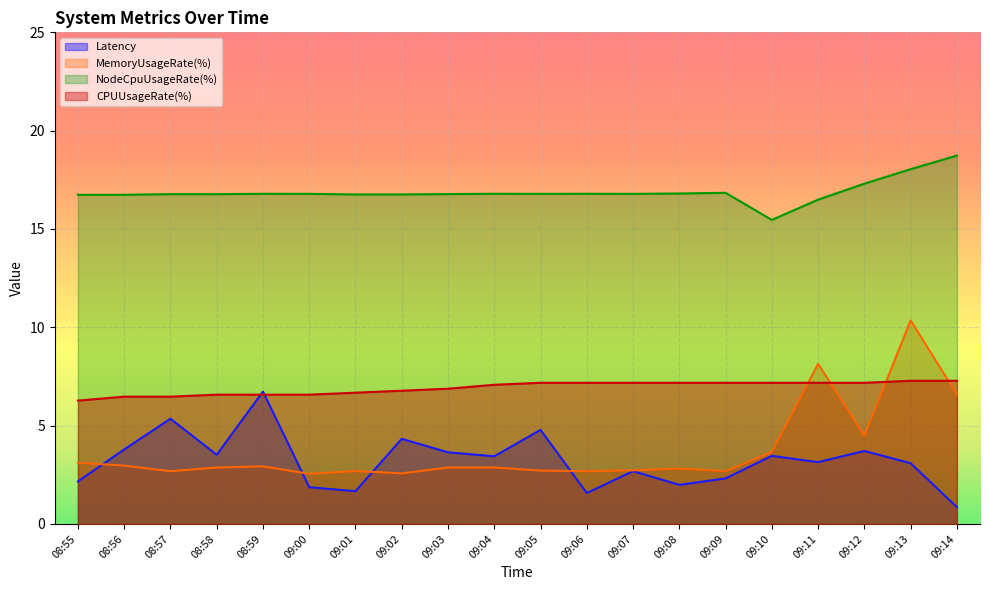

What is the difference between the maximum and minimum values in the NodeCpuUsageRate(%) series?

3.3